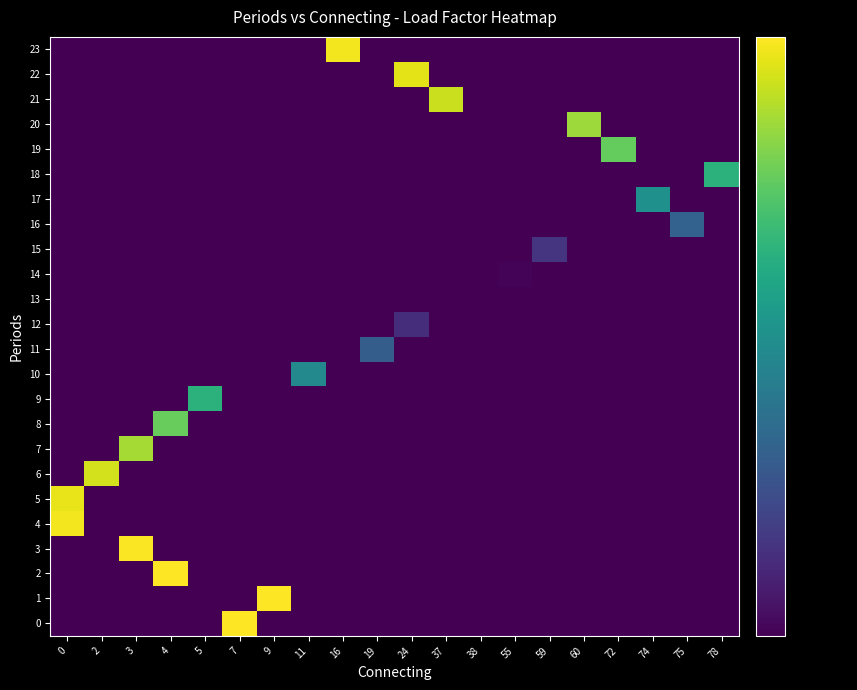

What is the total value across all series at 59?

0.2